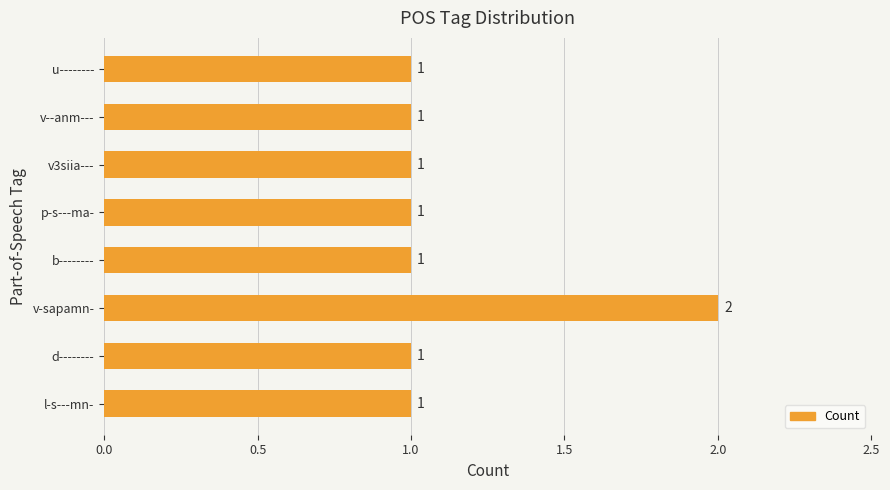

Reading bottom to top, transcribe all the data shown in this chart.

1	1	2	1	1	1	1	1